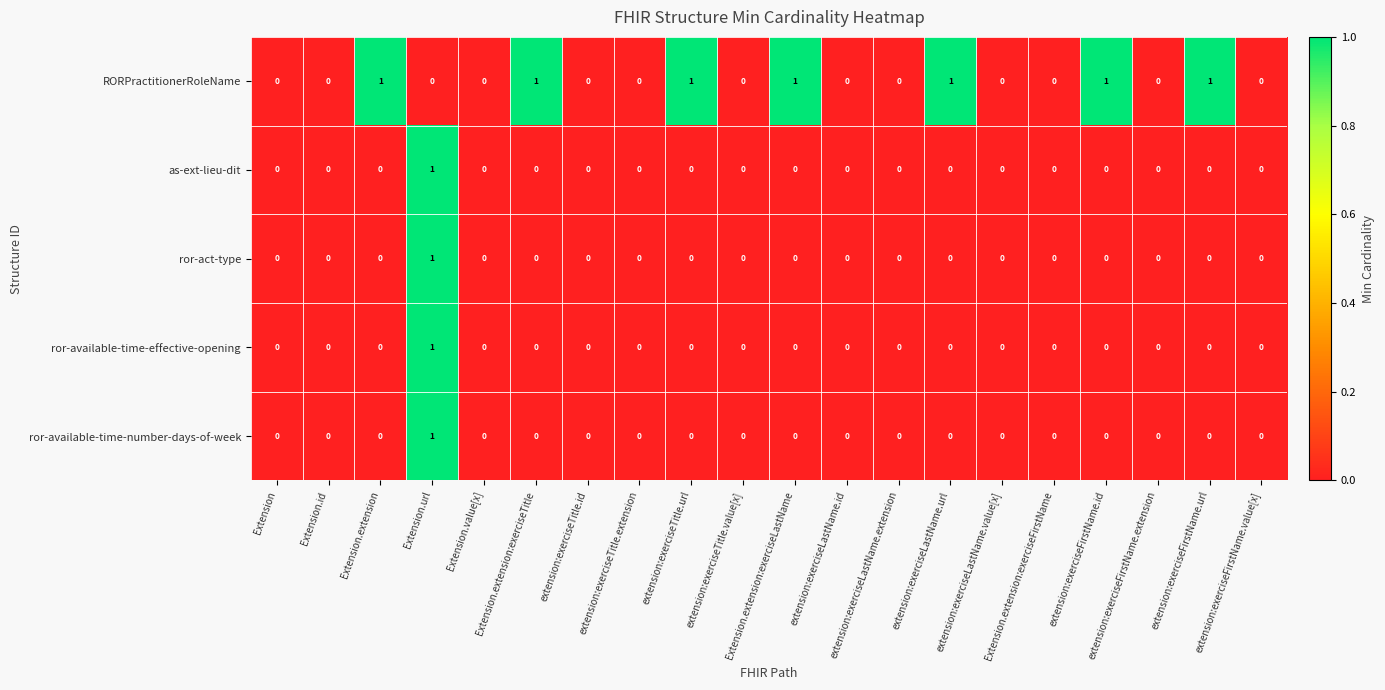

What is the sum of all RORPractitionerRoleName values?

7